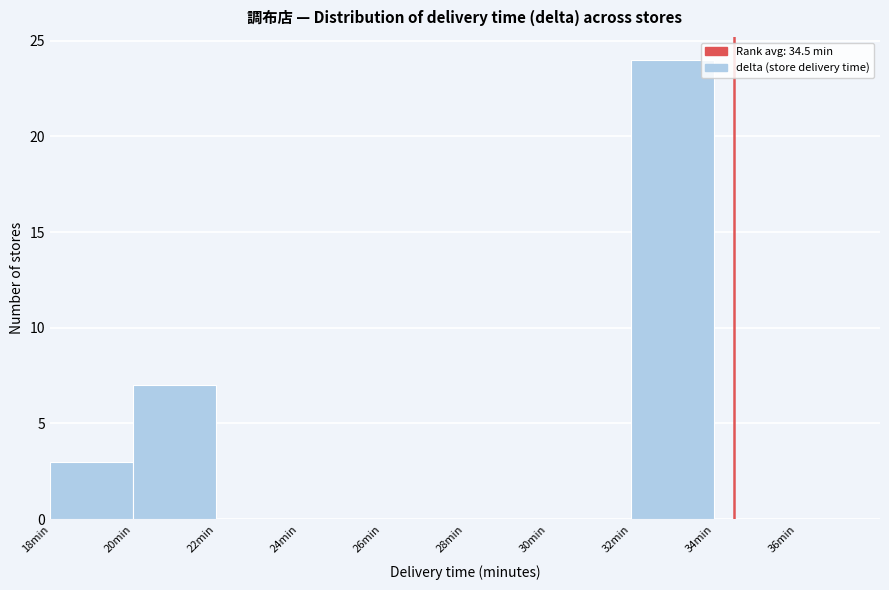

Reading left to right, transcribe this chart: for each bar, give the range it covers on the x-axis and its height. The values are not printed on the chart, so give them approximately, as read against the axis.

18 to 20: 3
20 to 22: 7
22 to 24: 0
24 to 26: 0
26 to 28: 0
28 to 30: 0
30 to 32: 0
32 to 34: 24
34 to 36: 0